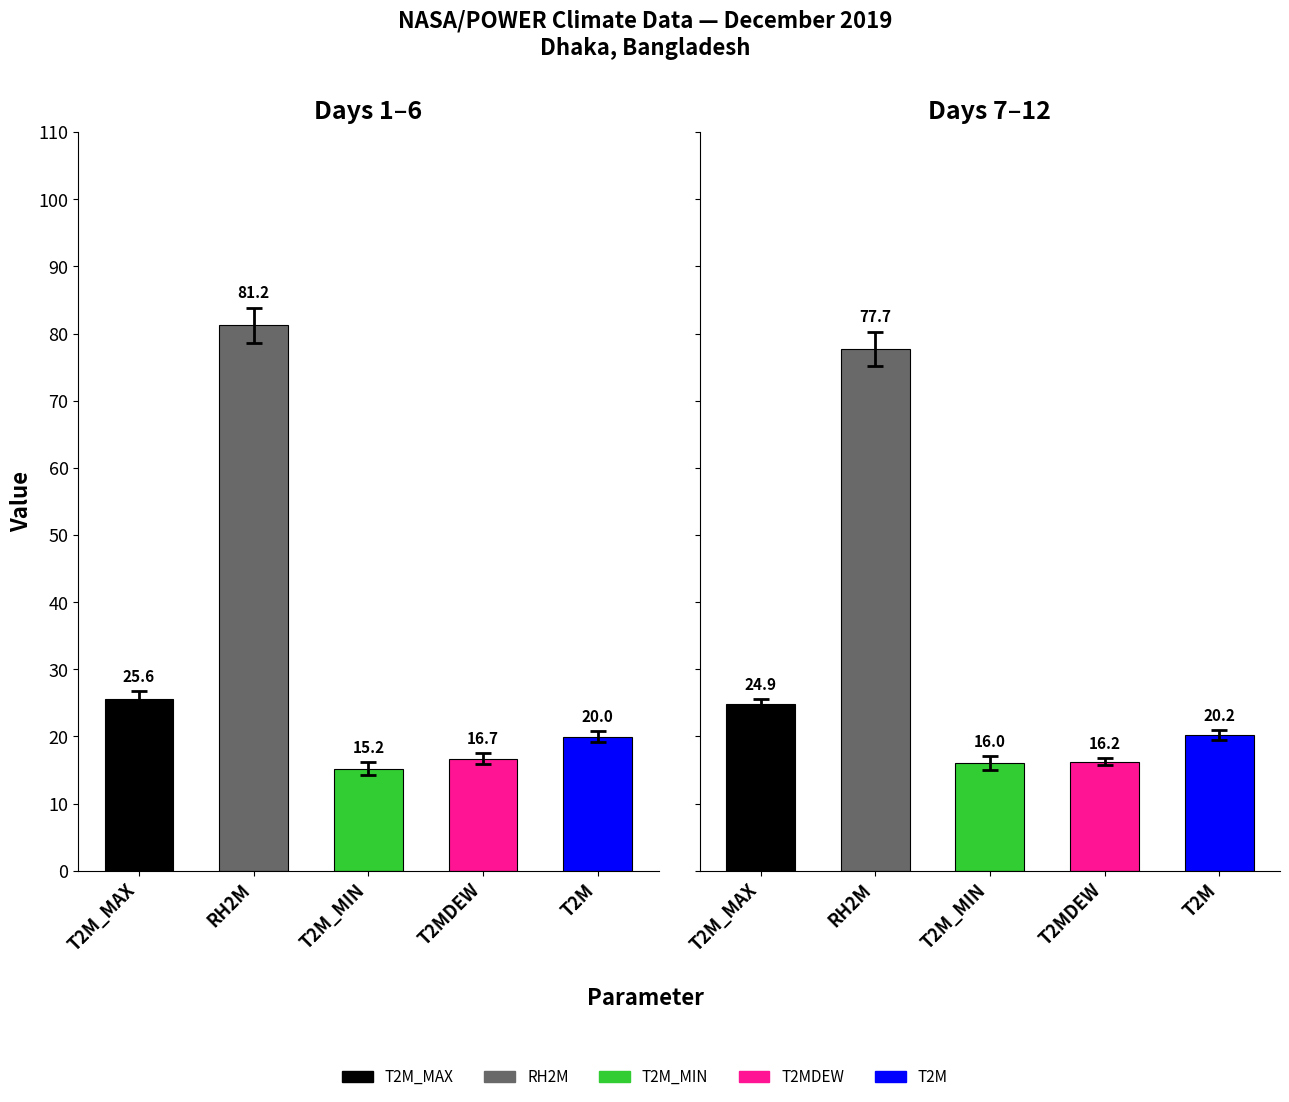

Reading right to left, transcribe all the data shown in this chart.

T2M_MAX: 12=24.0	11=24.4	10=24.2	9=25.1	8=25.9	7=25.6	6=27.2	5=27.1	4=24.8	3=24.2	2=24.9	1=25.5
RH2M: 12=79.2	11=76.9	10=81.3	9=79.1	8=73.2	7=76.7	6=79.4	5=77.1	4=84.3	3=80.6	2=81.4	1=84.5
T2M_MIN: 12=15.5	11=14.8	10=15.5	9=17.4	8=17.6	7=15.3	6=15.9	5=14.4	4=14.1	3=14.2	2=15.9	1=16.5
T2MDEW: 12=15.7	11=15.6	10=16.4	9=17.0	8=16.4	7=16.5	6=17.3	5=16.6	4=16.4	3=15.6	2=16.4	1=18.0
T2M: 12=19.3	11=19.7	10=19.7	9=20.7	8=21.3	7=20.6	6=21.0	5=20.7	4=19.1	3=18.9	2=19.6	1=20.7